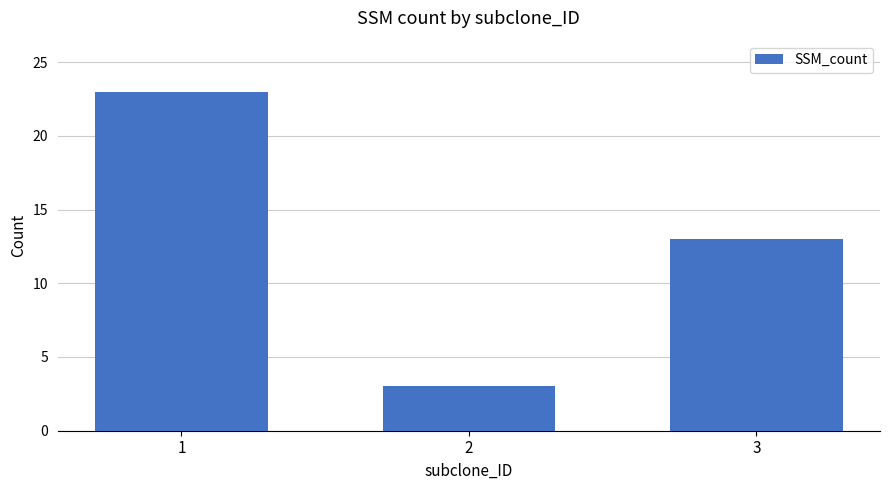

Which has a higher value, 3 or 1?

1